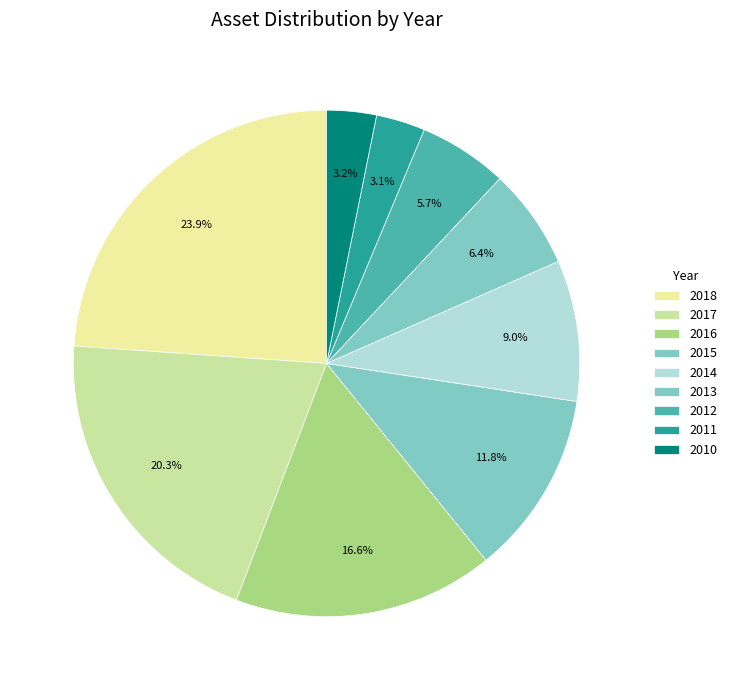

Is 2011 the majority of the pie?

No